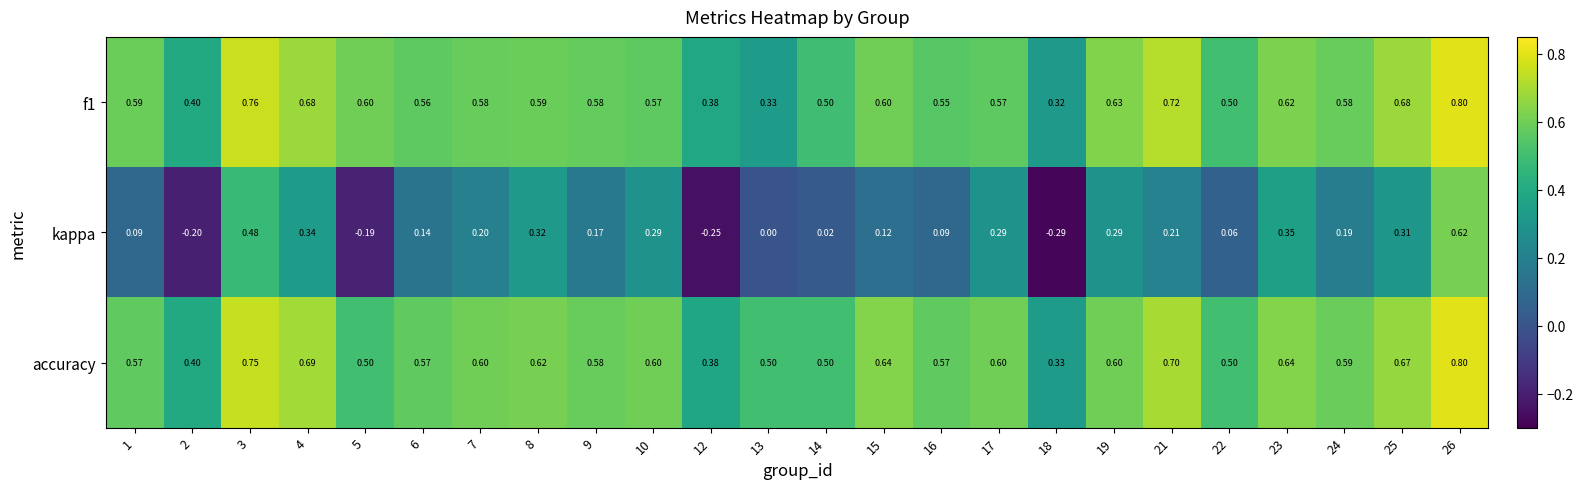

Is the value of accuracy at 17 greater than the value of kappa at 26?

No